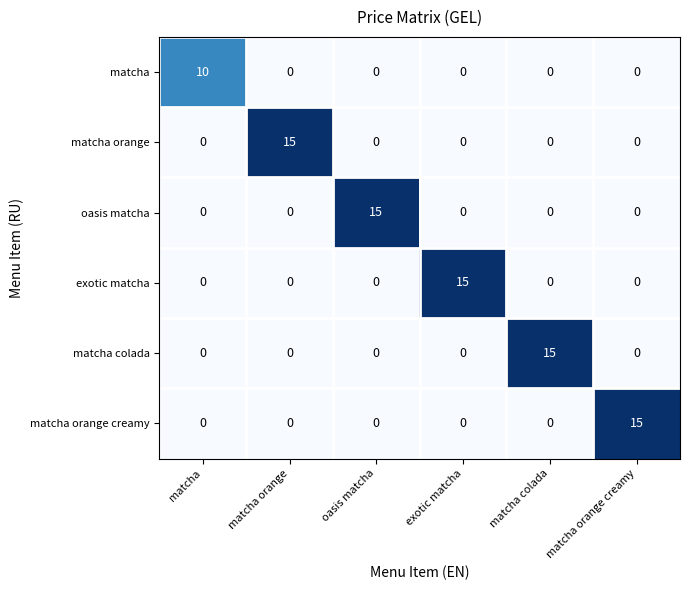

What is the spread (max minus min) of values at oasis matcha?

15